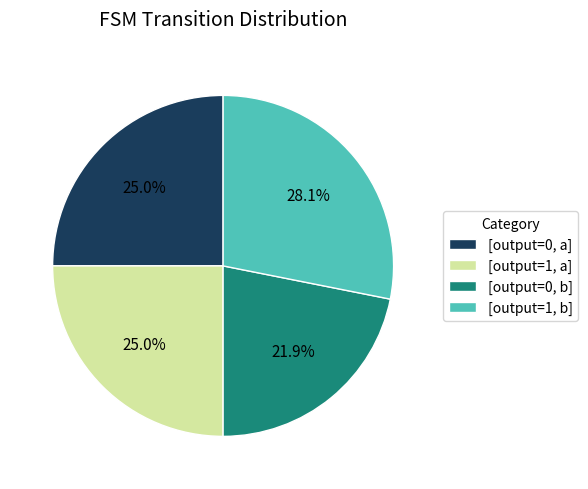

Approximately how many times larger is the value at [output=0, b] compared to [output=0, a]?

0.9